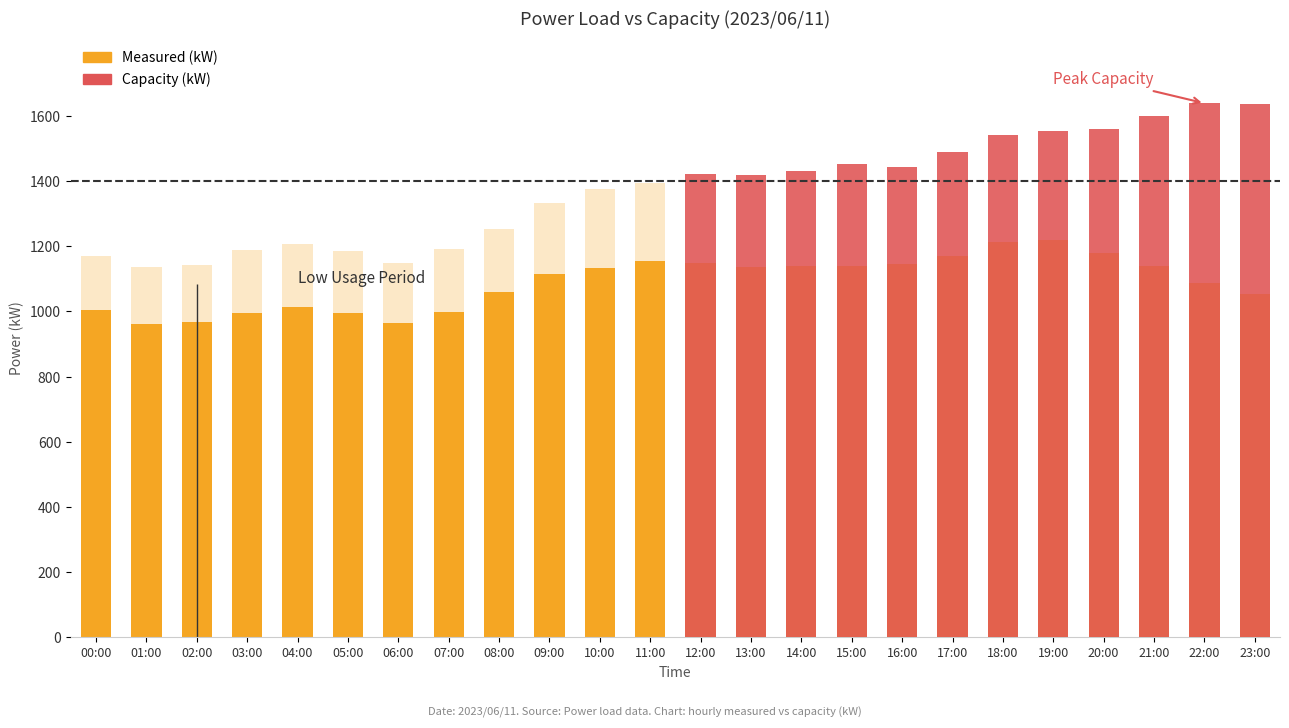

Reading left to right, extract all data points from this chart.

Measured (kW): 00:00=1003	01:00=962	02:00=969	03:00=996	04:00=1015	05:00=994	06:00=964	07:00=998	08:00=1060	09:00=1116	10:00=1132	11:00=1156	12:00=1149	13:00=1136	14:00=1139	15:00=1140	16:00=1147	17:00=1171	18:00=1212	19:00=1220	20:00=1179	21:00=1138	22:00=1086	23:00=1054
Capacity (kW): 00:00=1170	01:00=1135	02:00=1144	03:00=1188	04:00=1207	05:00=1185	06:00=1150	07:00=1191	08:00=1254	09:00=1334	10:00=1376	11:00=1394	12:00=1423	13:00=1420	14:00=1430	15:00=1451	16:00=1442	17:00=1489	18:00=1540	19:00=1555	20:00=1561	21:00=1599	22:00=1639	23:00=1636